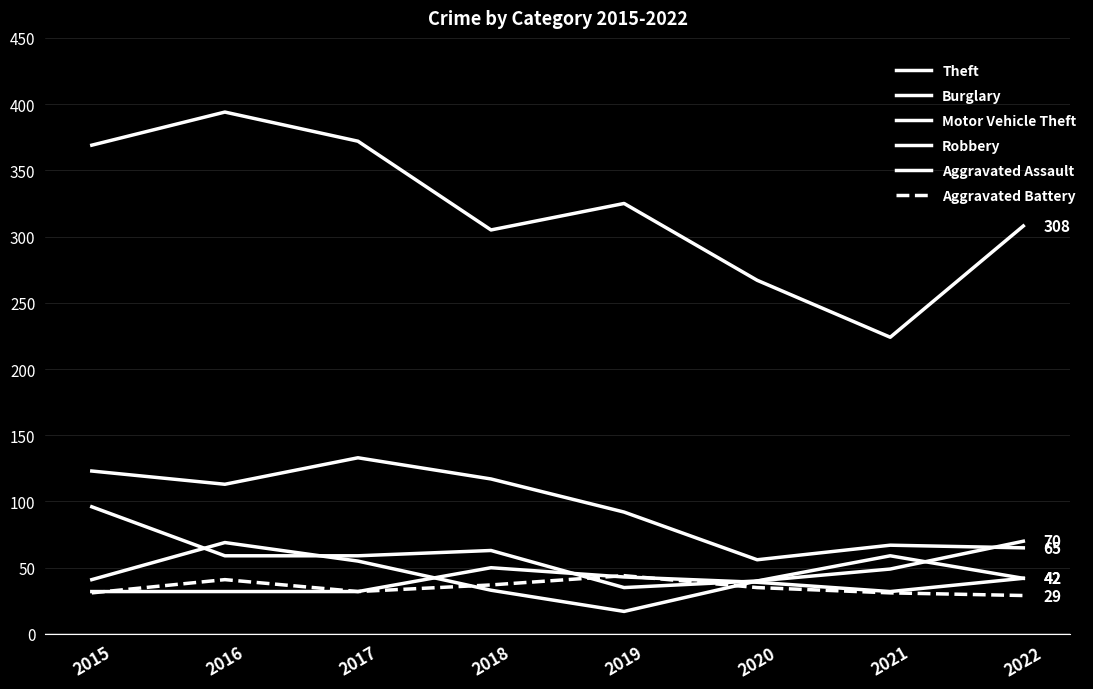

How many interior local peaks does the Burglary series have?

2